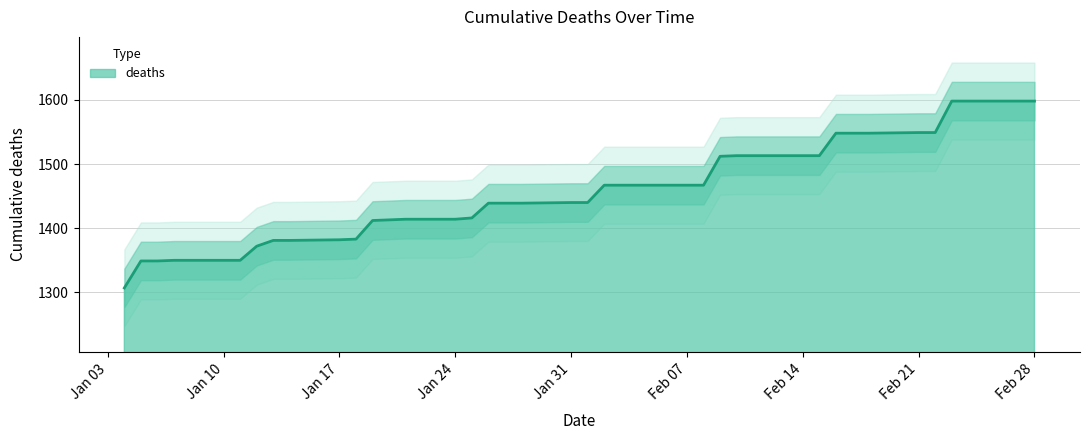

What is the change in value from 2022-01-13 to 2022-02-09?

+131